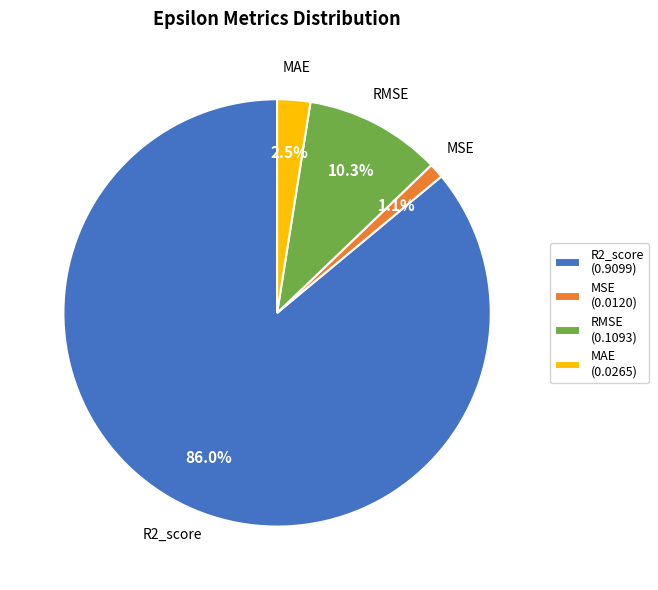

Count the number of slices in the pie.

4